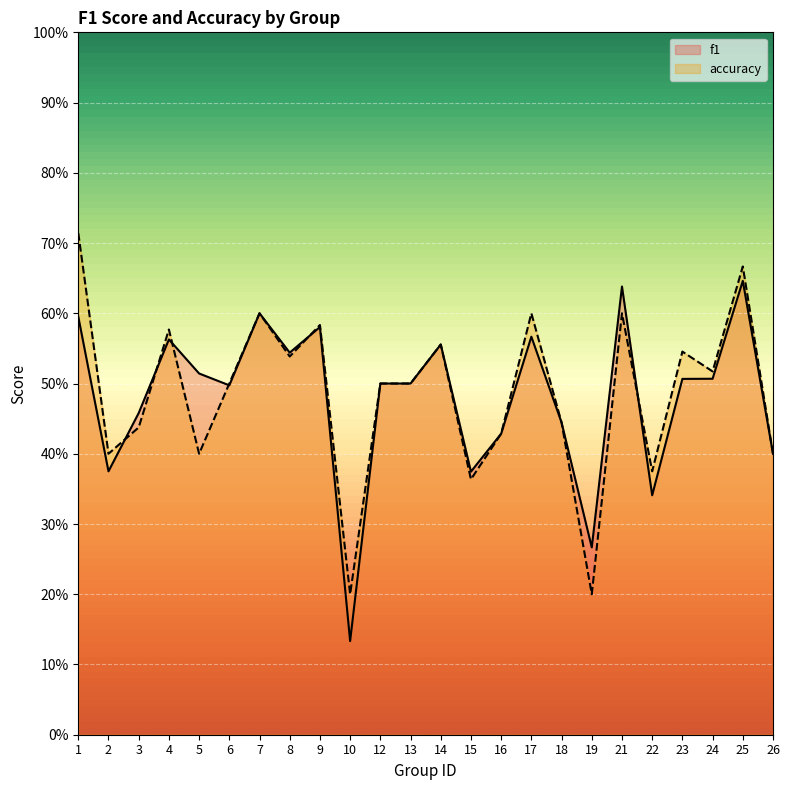

What value does the accuracy series have at 17?

0.6